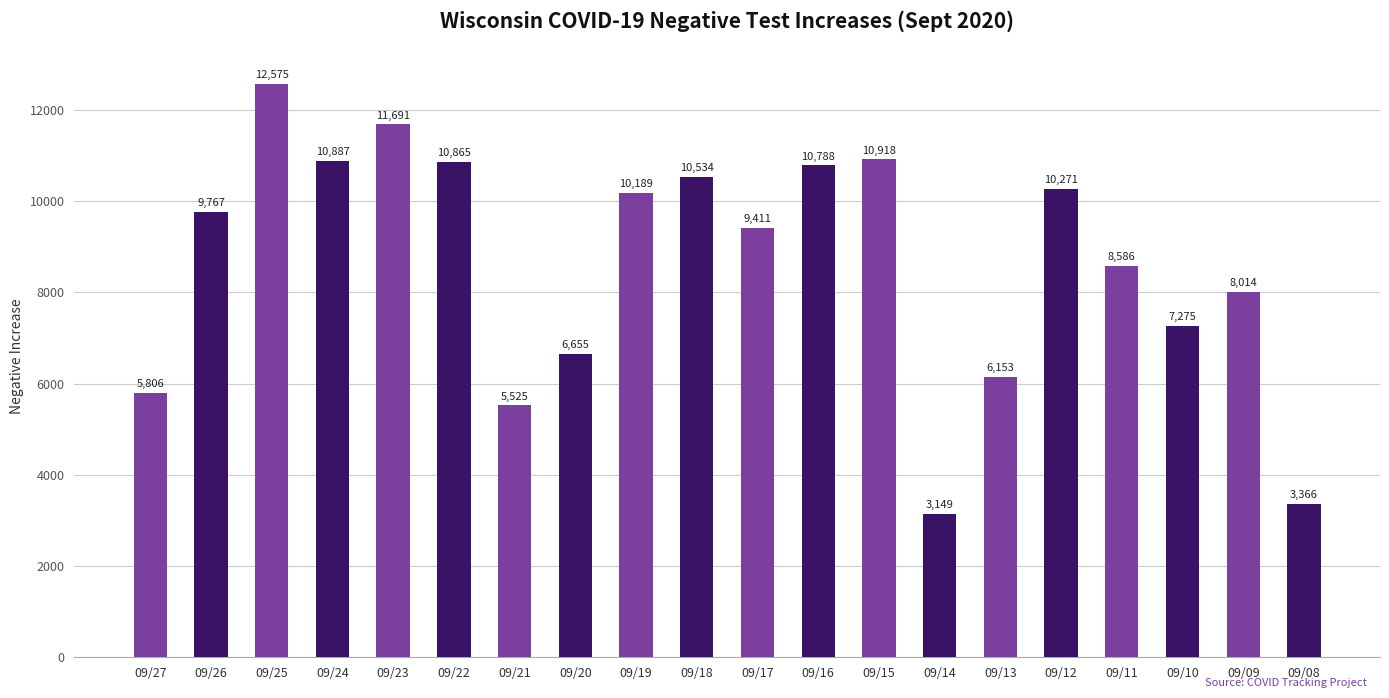

What is the value of the 14th bar from the left?

3149